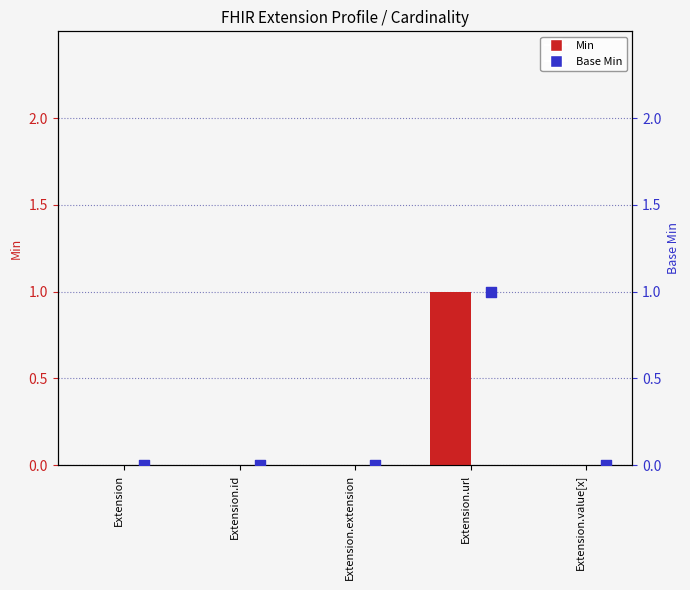

Which series contains the highest Y value?

Min